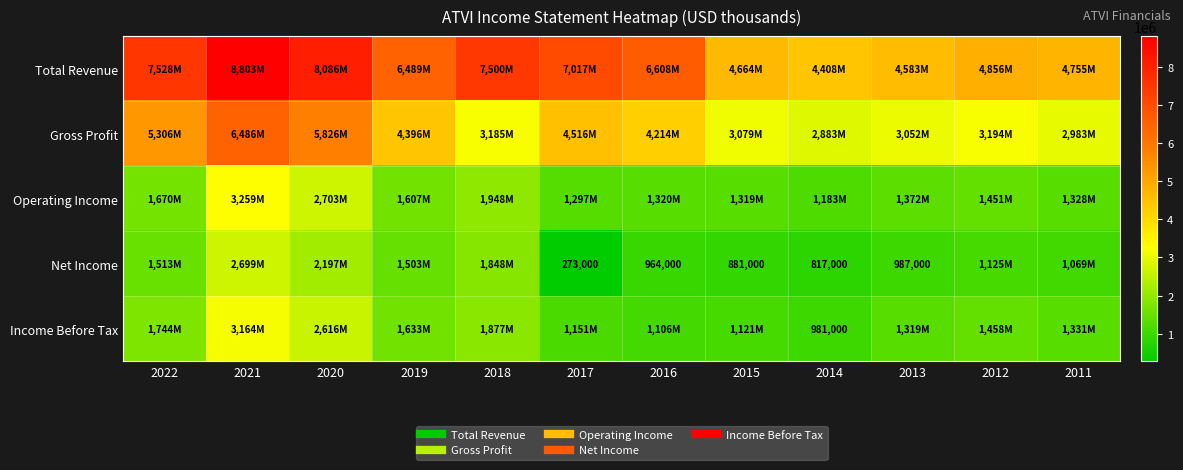

True or false: Total Revenue has a value of 7528000 at 2022.

True